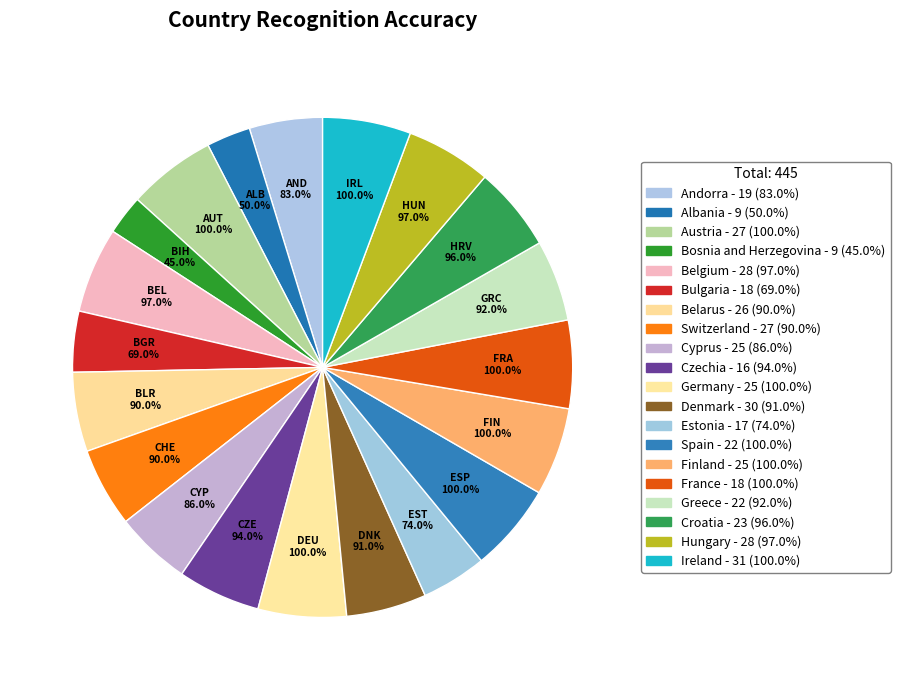

Does France represent more than half of the total?

No